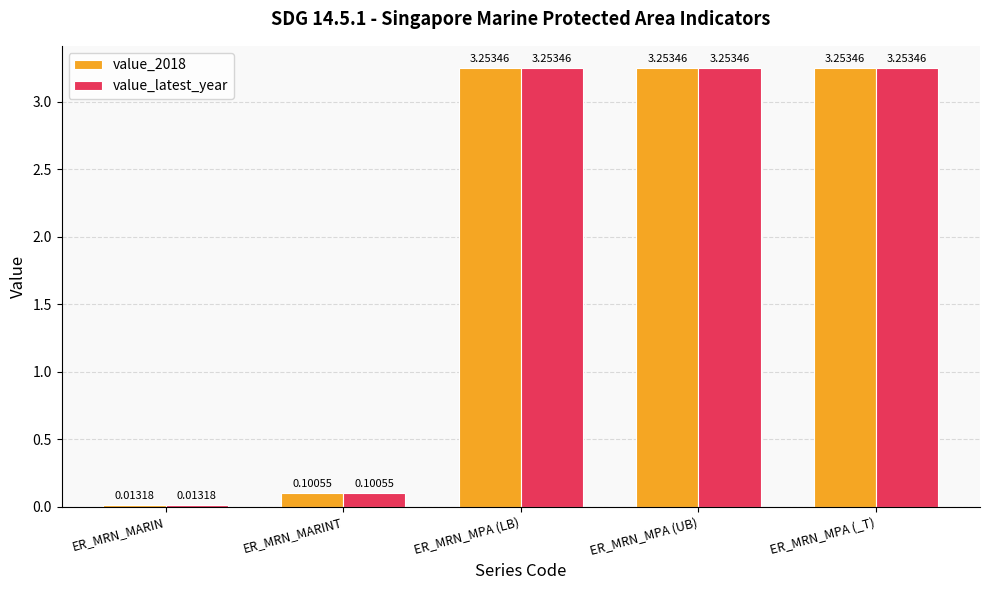

What is the difference between the value_2018 values at ER_MRN_MARIN and ER_MRN_MPA (_T)?

3.2